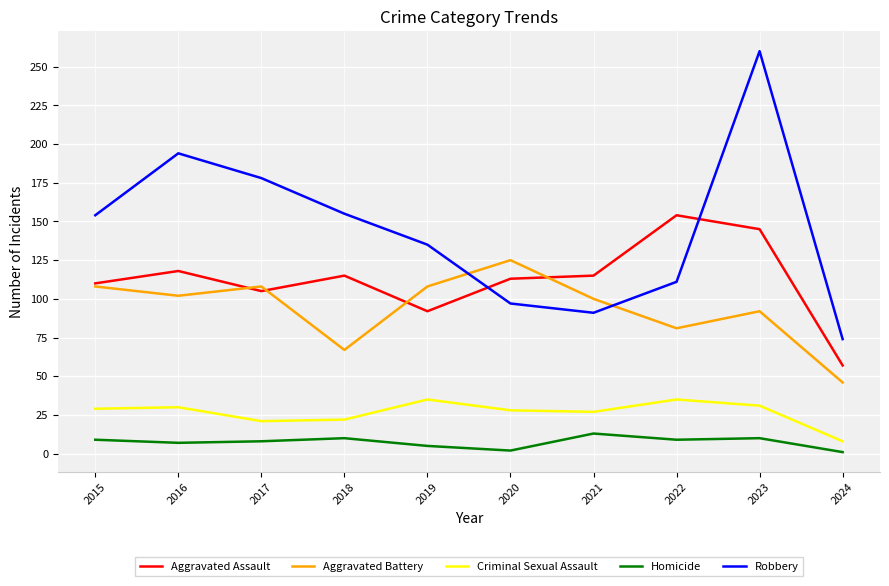

What is the spread (max minus min) of values at 2023?

250